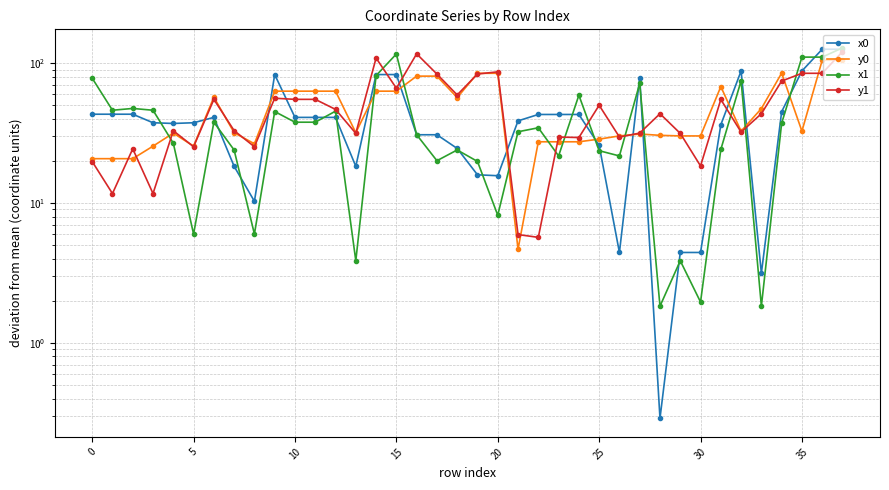

At which label is x1 closest to 65?

24